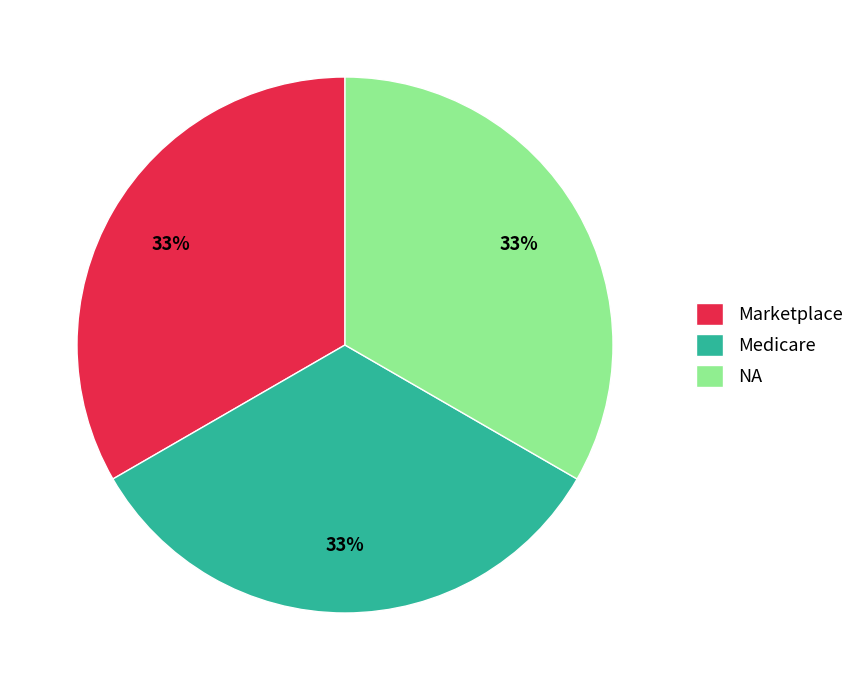

What percentage is the Marketplace slice, to the nearest percent?

33%